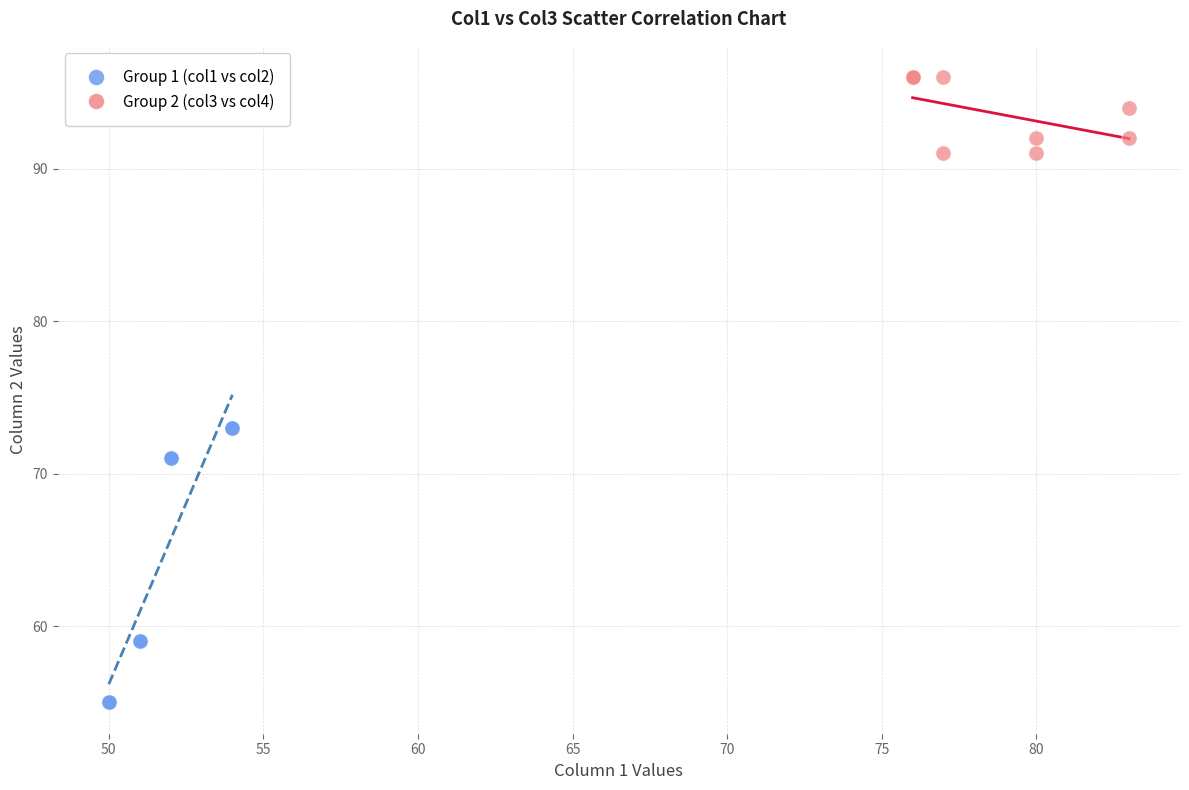

Which series contains the highest Y value?

Group 2 (col3 vs col4)